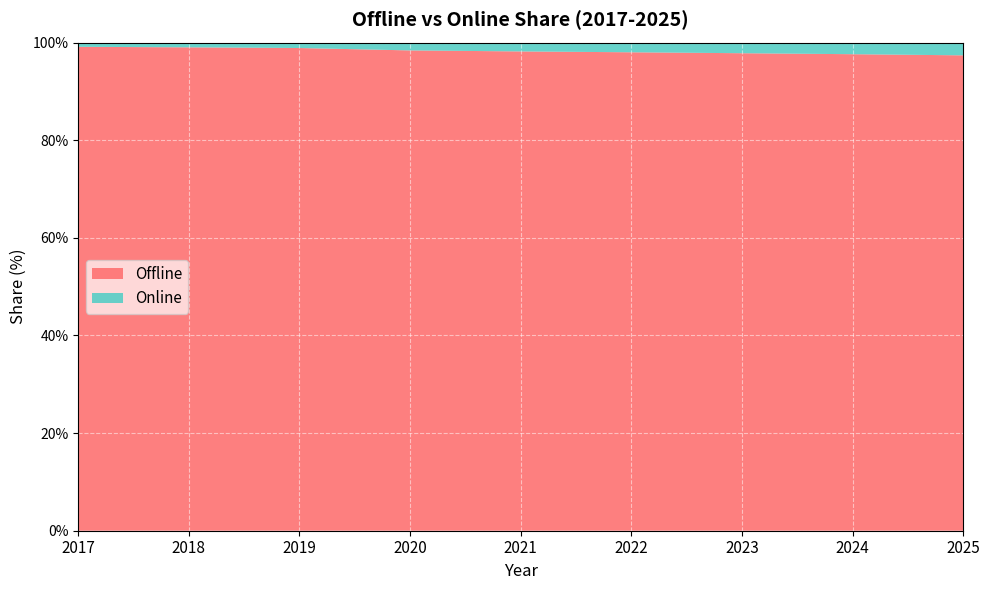

Reading left to right, what are all the values shown in this chart?

Offline: 2017=99.1	2018=99.0	2019=98.9	2020=98.4	2021=98.2	2022=98.0	2023=97.8	2024=97.6	2025=97.4
Online: 2017=0.9	2018=1.0	2019=1.1	2020=1.6	2021=1.8	2022=2.0	2023=2.2	2024=2.4	2025=2.6